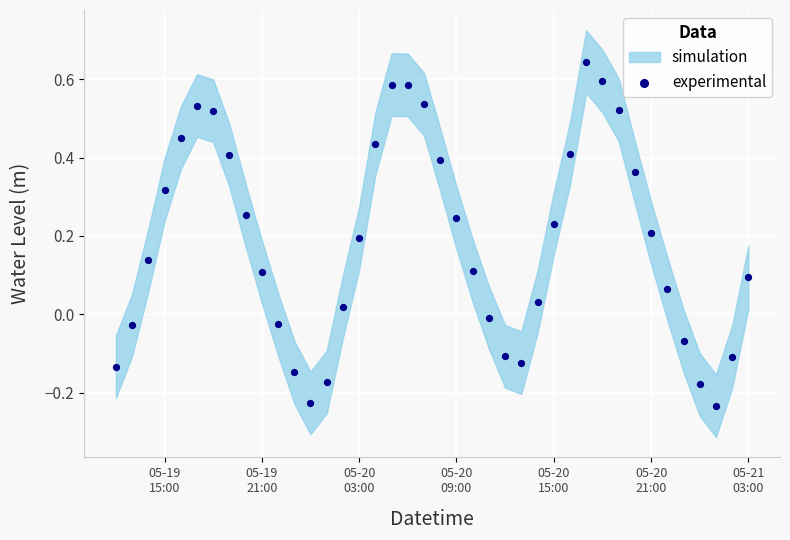

What is the range of X values (max minus min)?

1.6